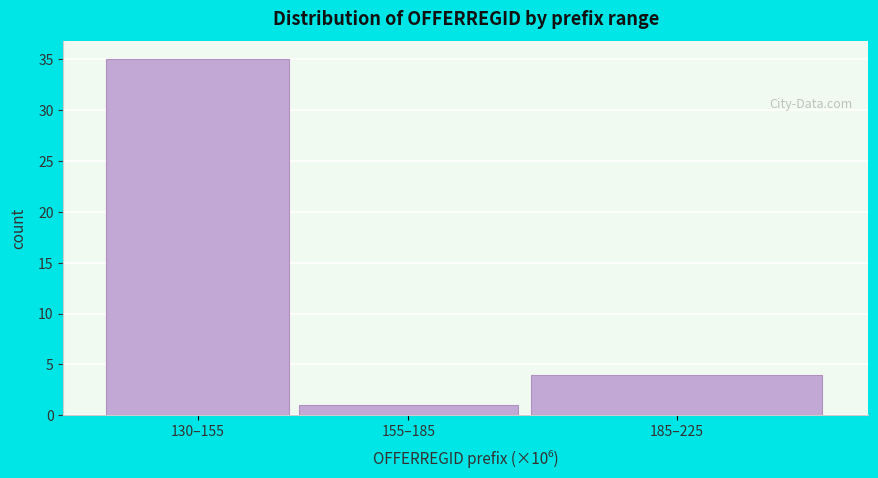

Reading left to right, list all the values displayed in this chart.

35	1	4